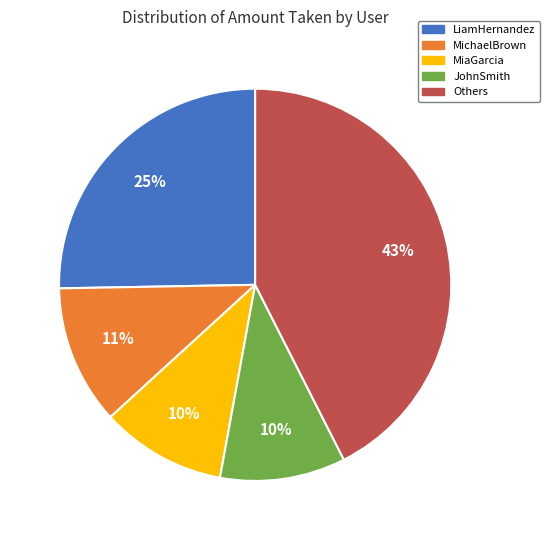

Does any single category account for the majority?

No